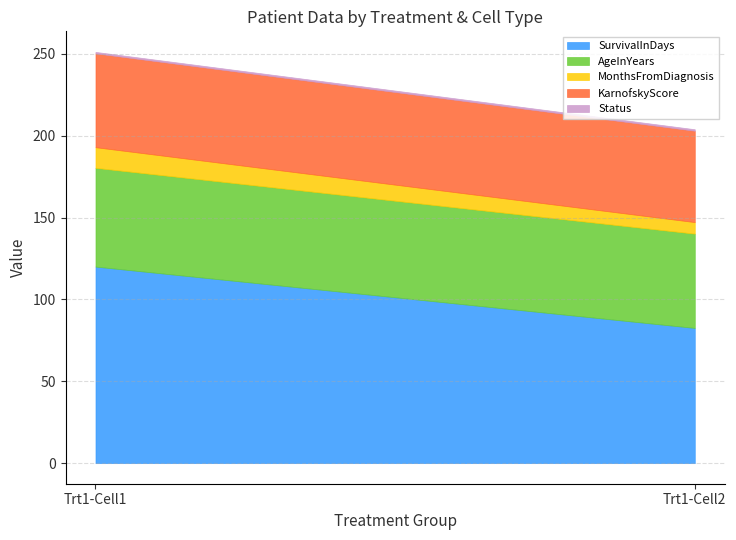

At which category is the sum across all series the highest?

Trt1-Cell1